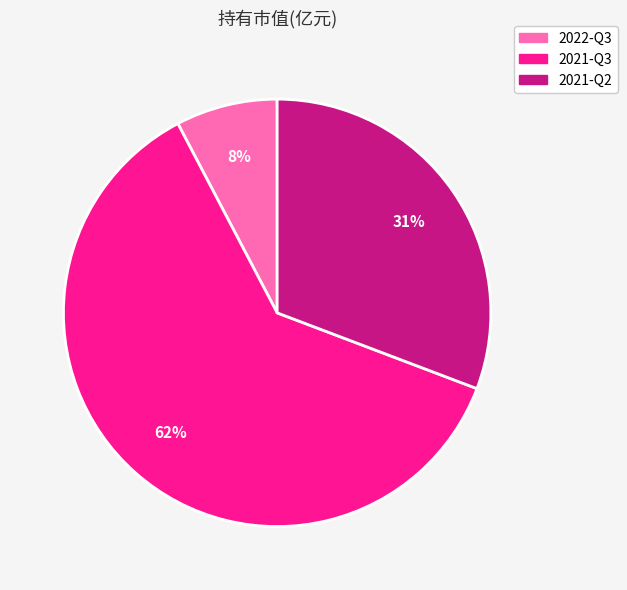

Which category accounts for the majority?

2021-Q3